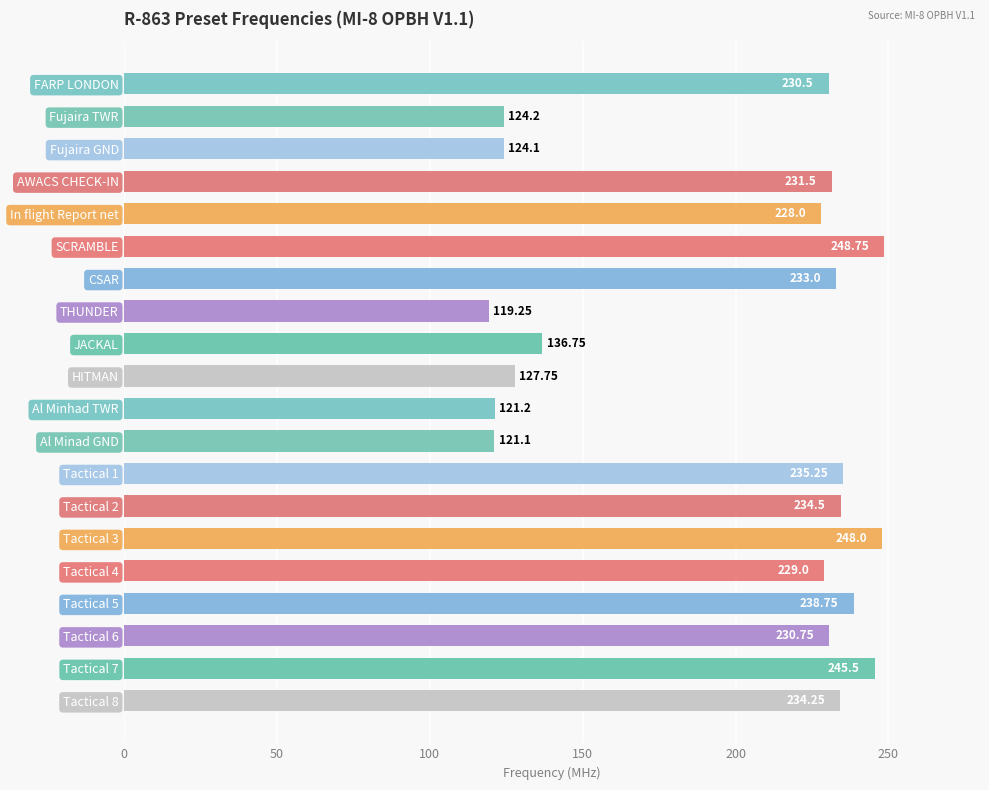

What is the label of the 8th bar from the top?

THUNDER